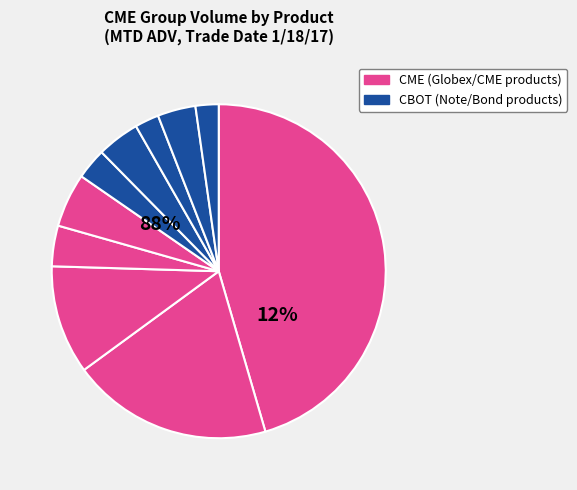

To the nearest percent, what is the average slice percentage?

10%